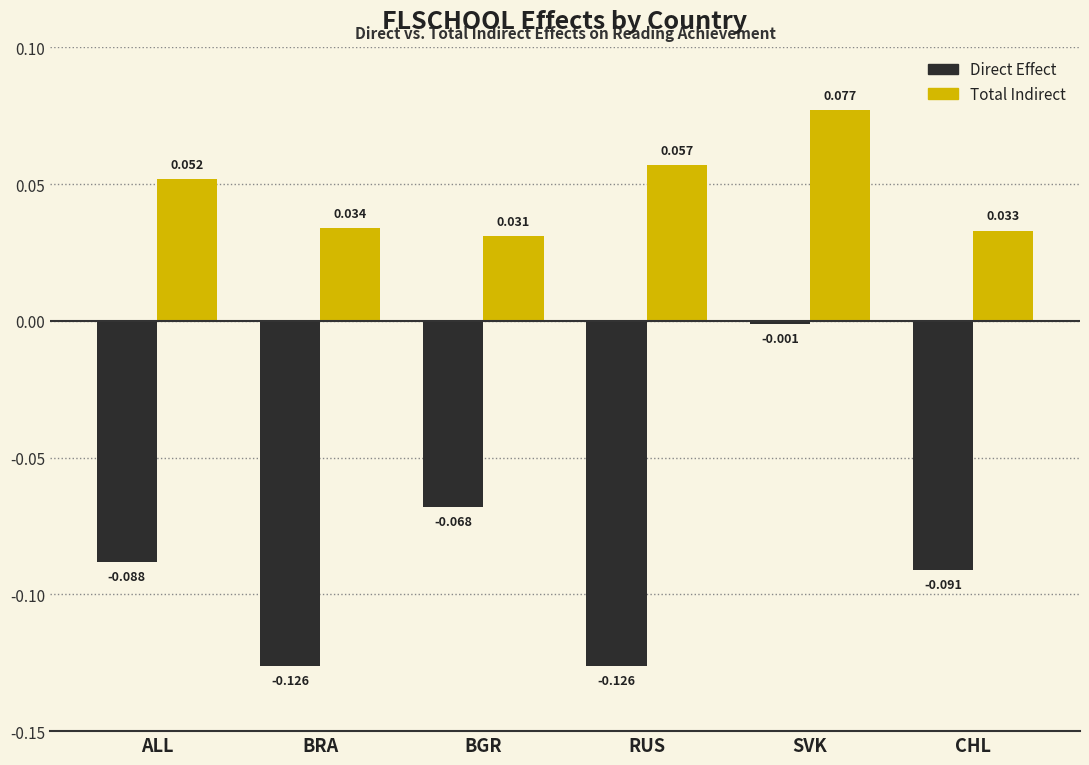

What position from the left is ALL?

1